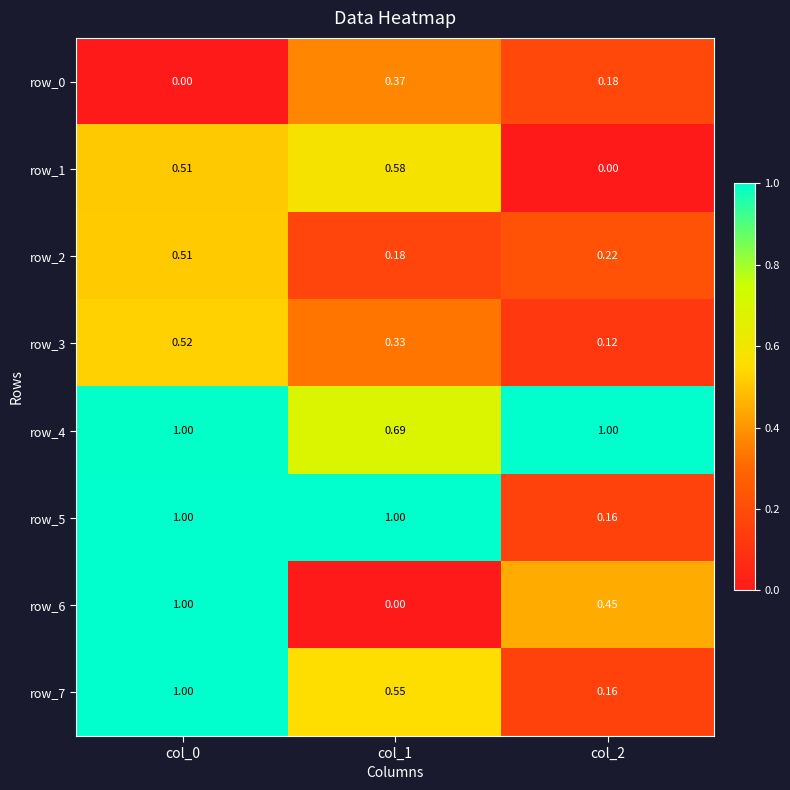

At which category is the sum across all series the highest?

col_0